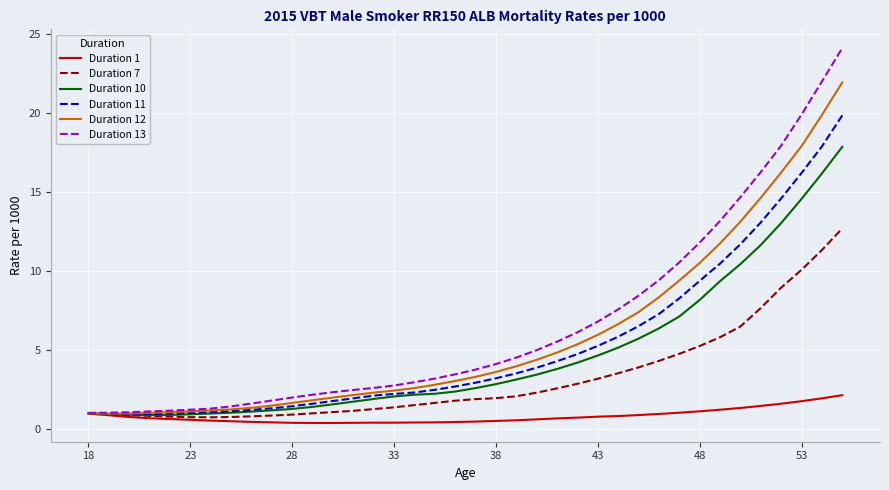

List the series in order of their peak value, lowest first.

Duration 1, Duration 7, Duration 10, Duration 11, Duration 12, Duration 13